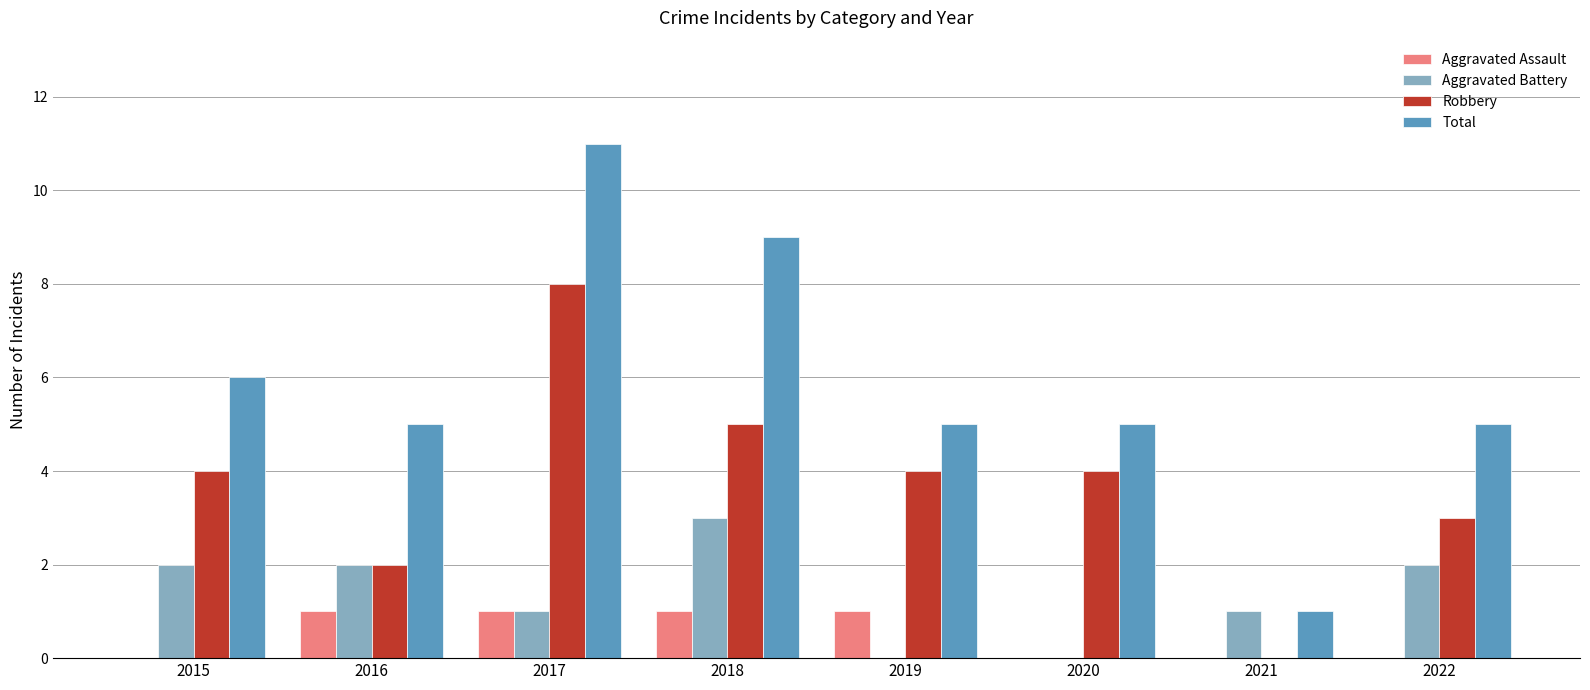

Which label corresponds to the largest value in the chart?

2017